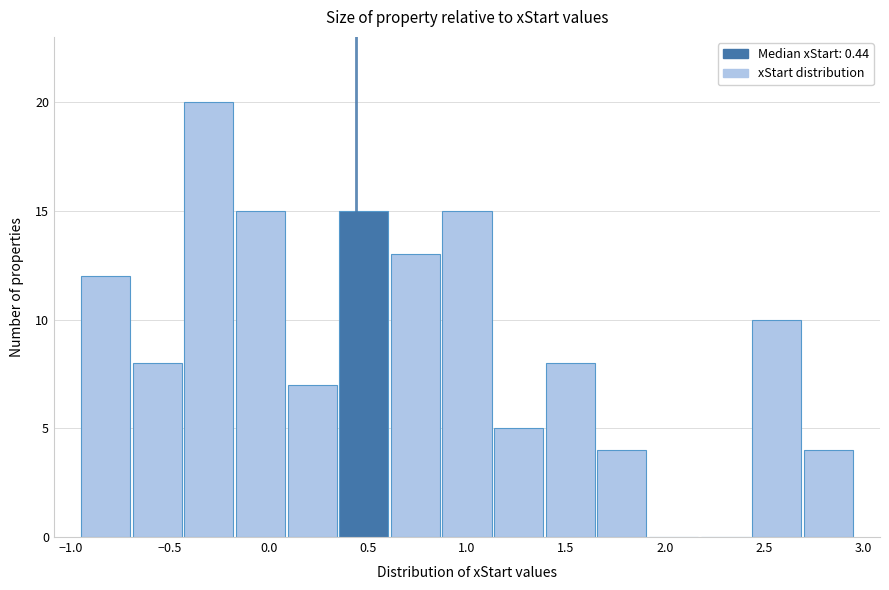

Reading left to right, list every bar in this chart as the range it spans on the x-axis followed by its height. Neither the bar edges nor the heights are printed on the chart, so give them approximately, as read against the axes.

-0.95 to -0.70: 12
-0.70 to -0.45: 8
-0.45 to -0.15: 20
-0.15 to 0.10: 15
0.10 to 0.35: 7
0.35 to 0.60: 15
0.60 to 0.85: 13
0.85 to 1.15: 15
1.15 to 1.40: 5
1.40 to 1.65: 8
1.65 to 1.90: 4
1.90 to 2.15: 0
2.15 to 2.45: 0
2.45 to 2.70: 10
2.70 to 2.95: 4